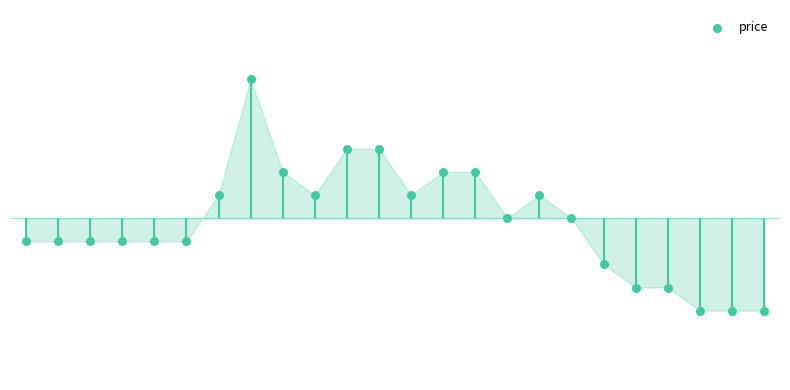

Between 18 and 12, which is larger?

12